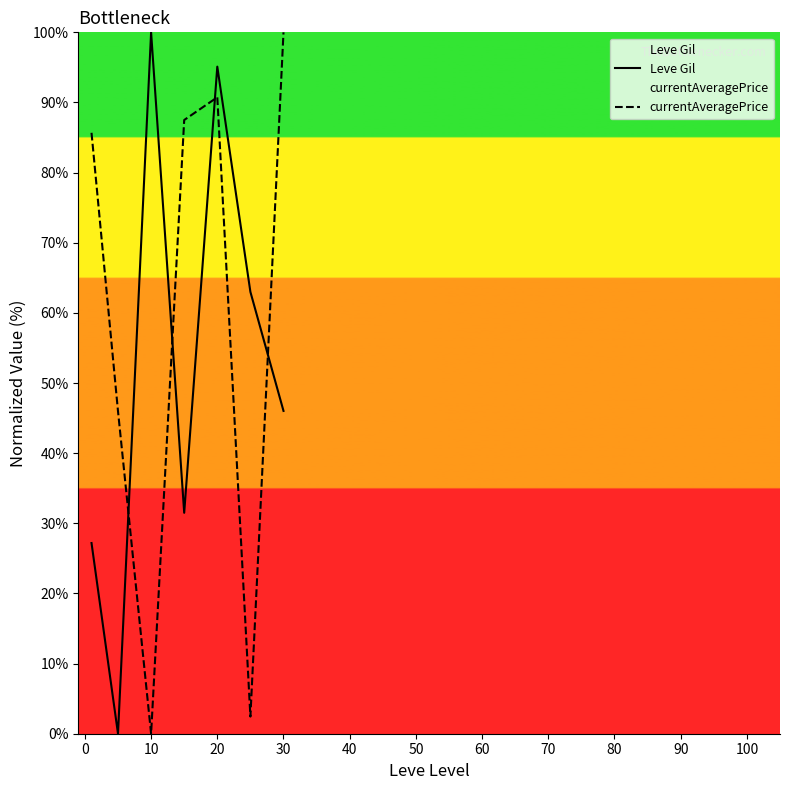

What are all the series names shown in the legend?

Leve Gil, currentAveragePrice